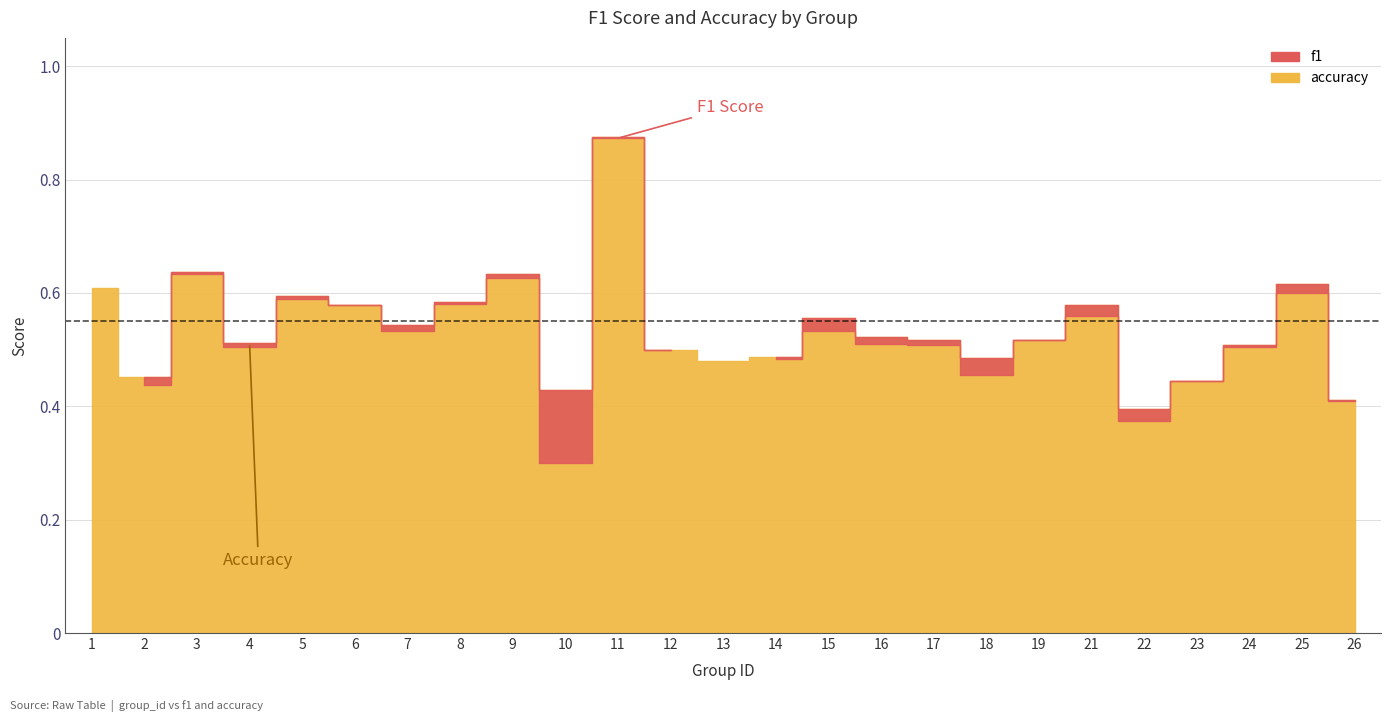

True or false: f1 and accuracy intersect in this chart.

False